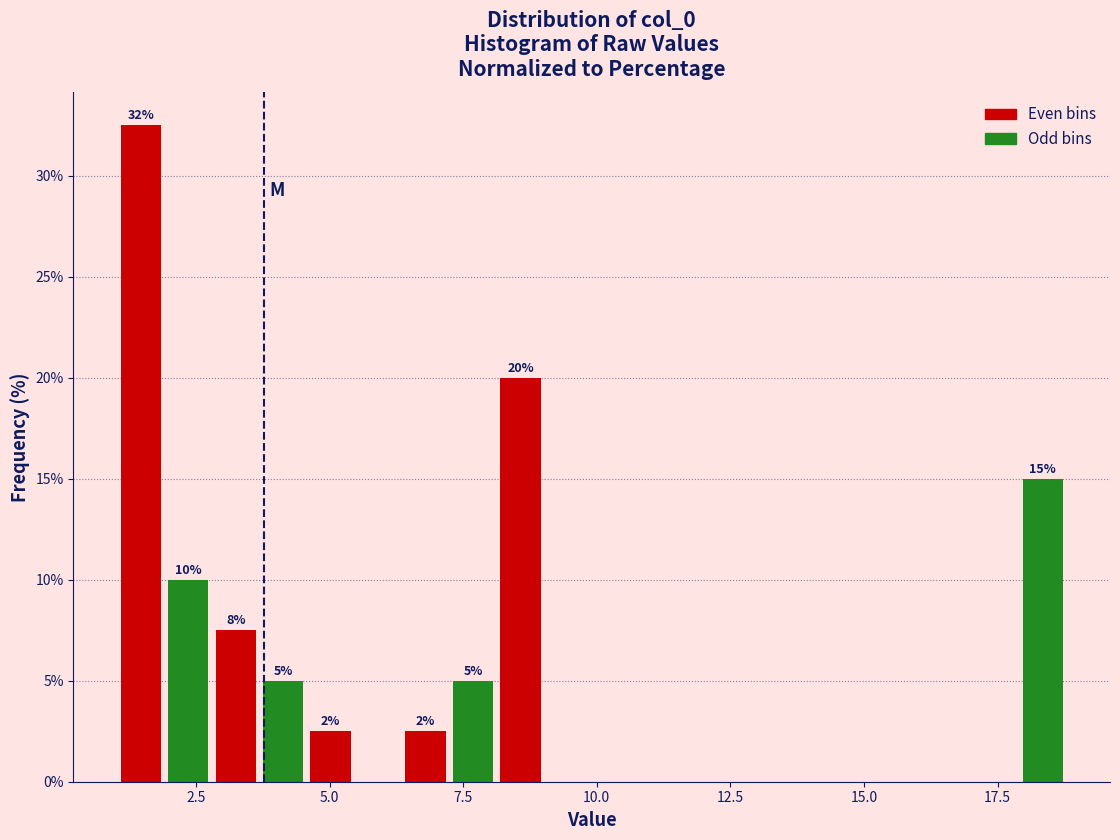

Read against the x-axis, roughly where is the centre of the tallest bar?

1.5